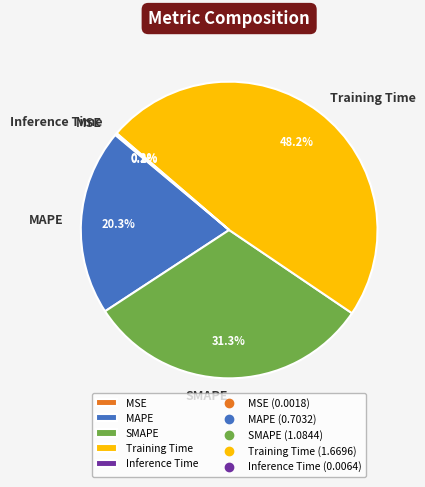

To the nearest percent, what portion does Training Time represent?

48%